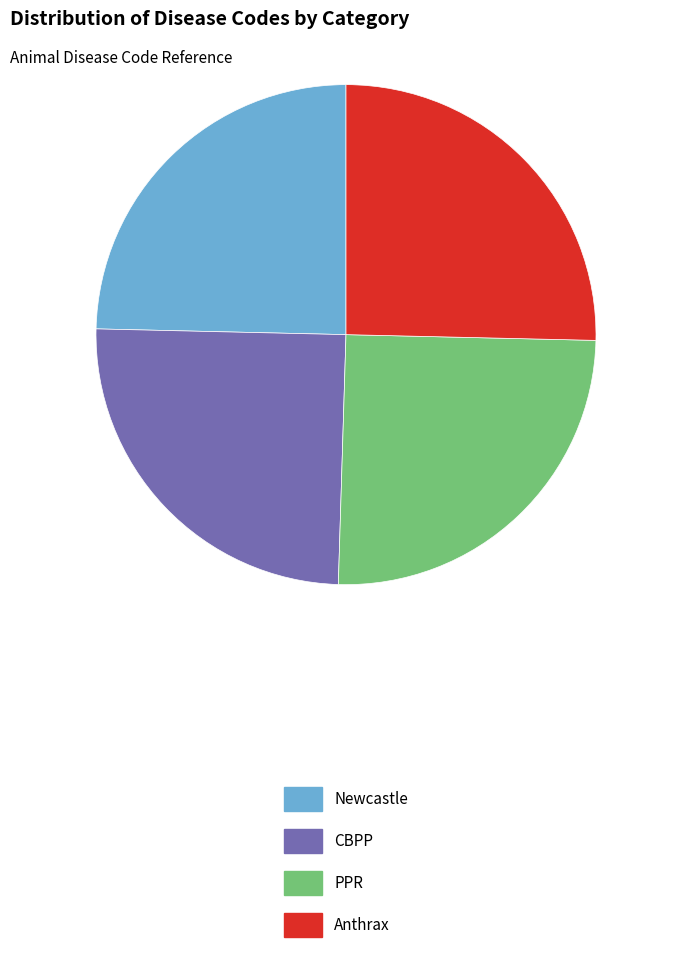

How many slices are in this pie chart?

4